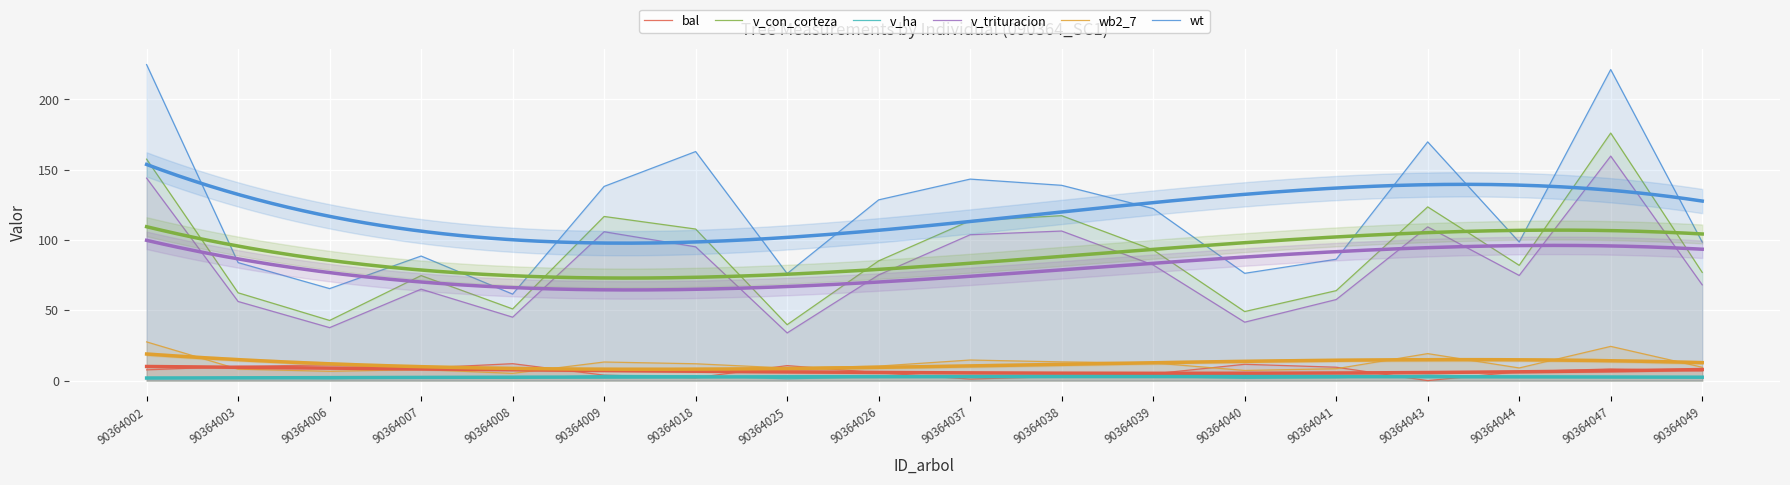

True or false: v_con_corteza and wb2_7 cross at least once.

False